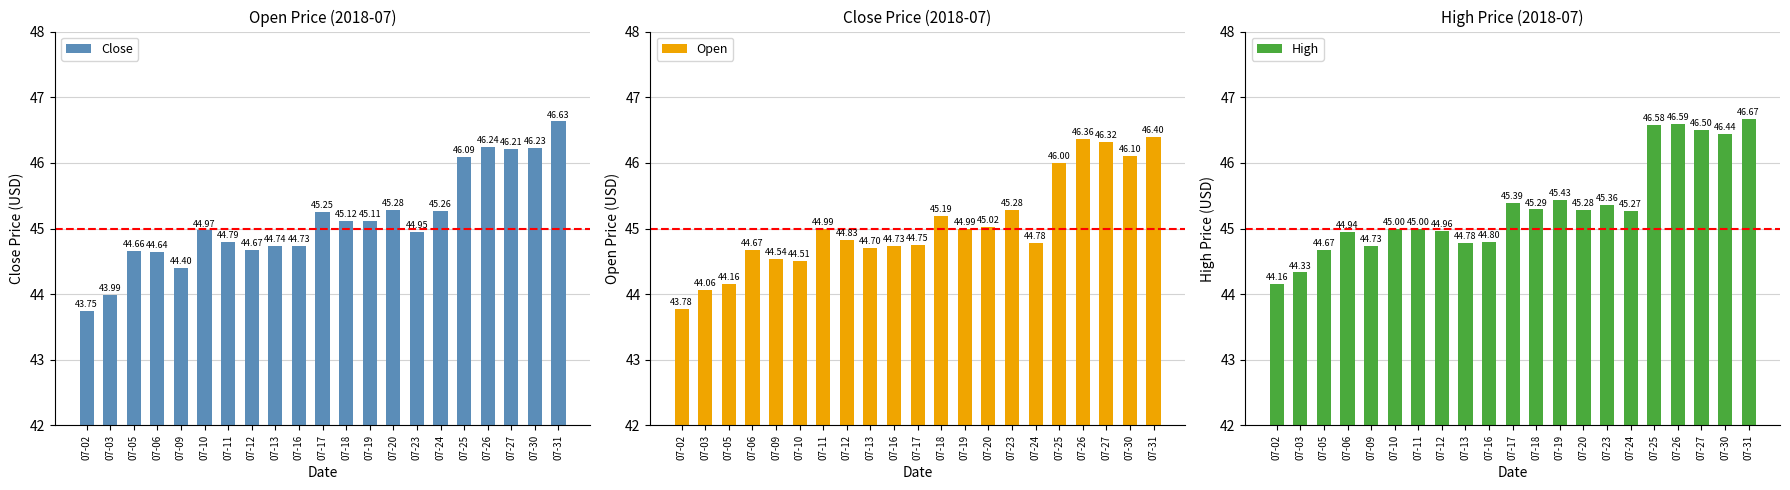

Which series has the largest range (max minus min)?

Close